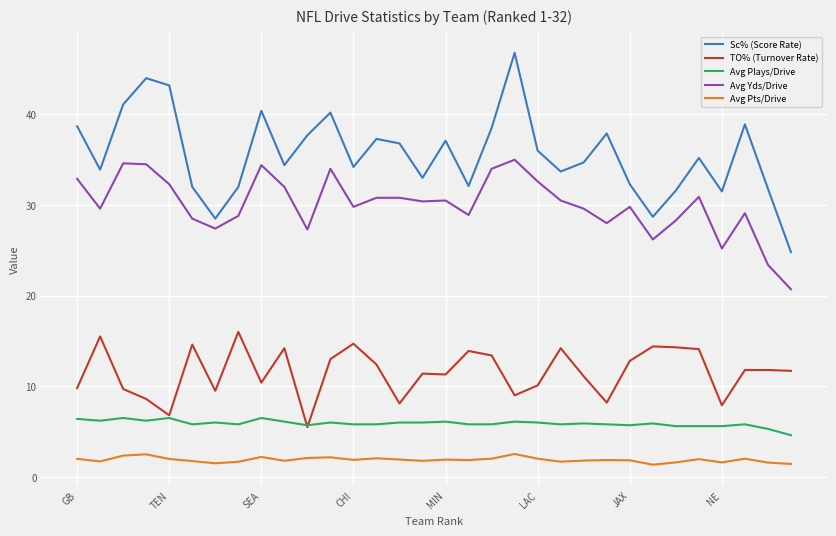

Which series has the largest total across all categories?

Sc% (Score Rate)